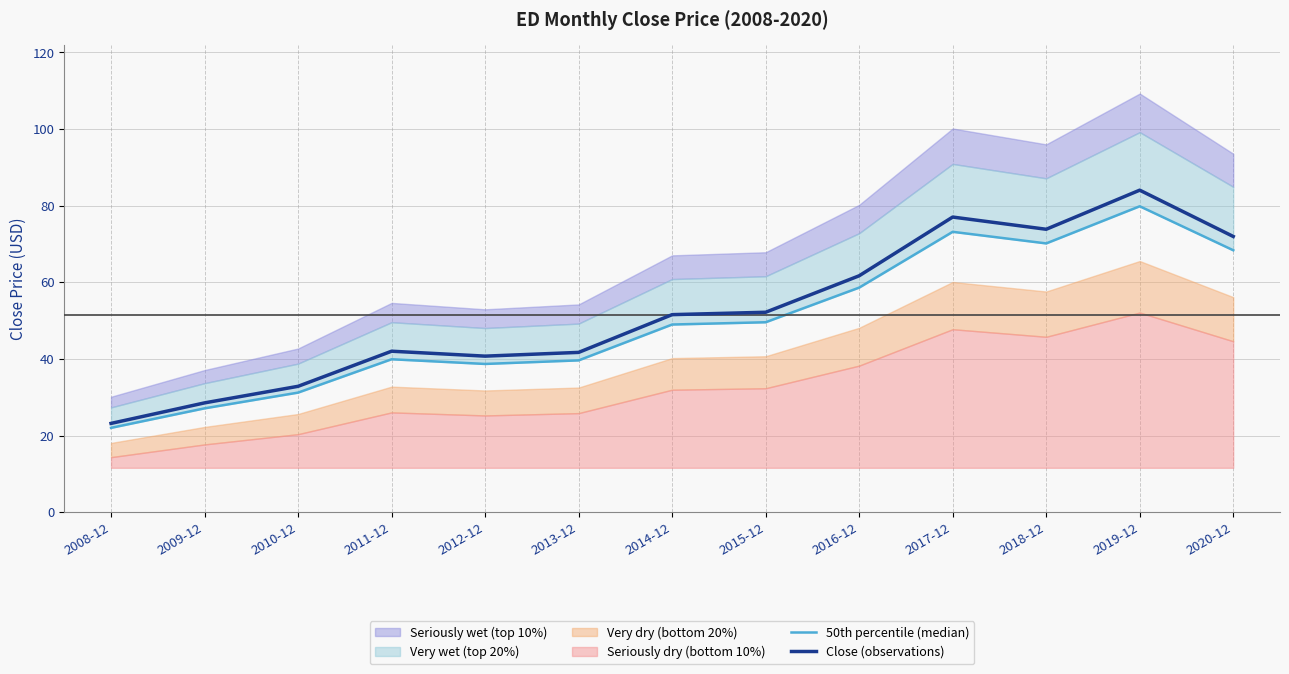

What is the sum of all Close (observations) values?

681.4